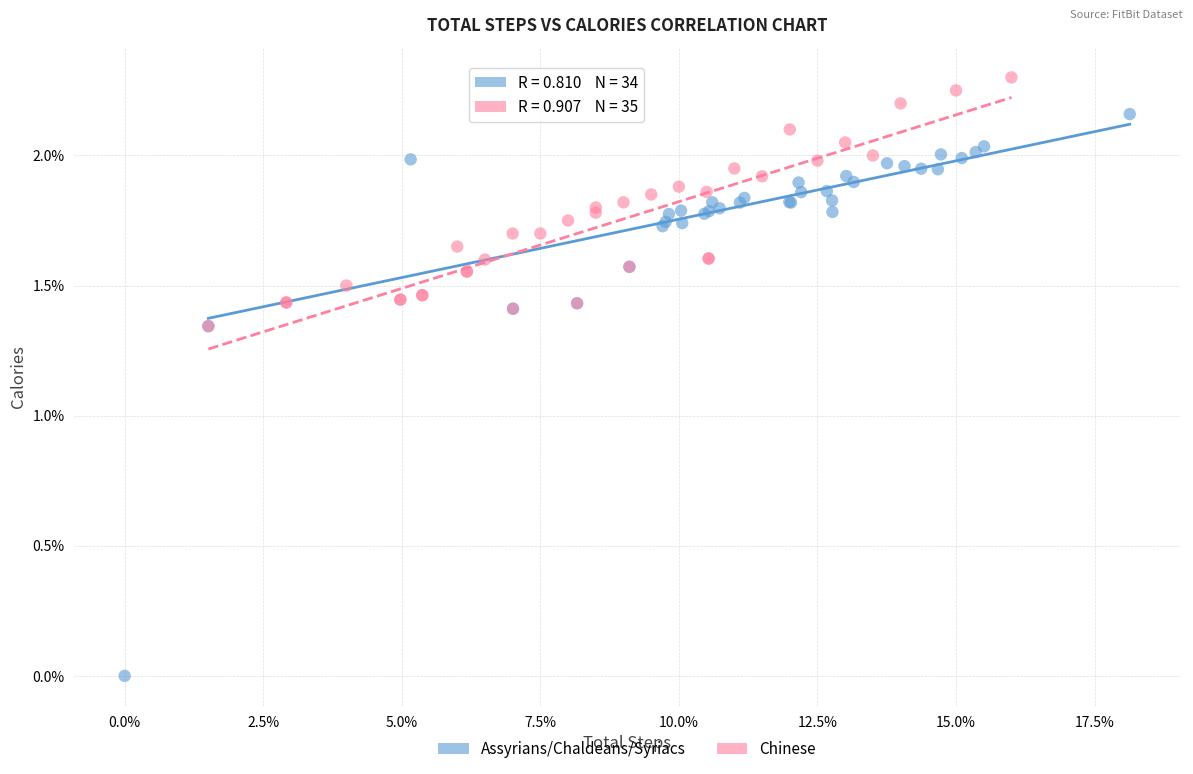

Which series reaches the minimum Y coordinate?

Assyrians/Chaldeans/Syriacs